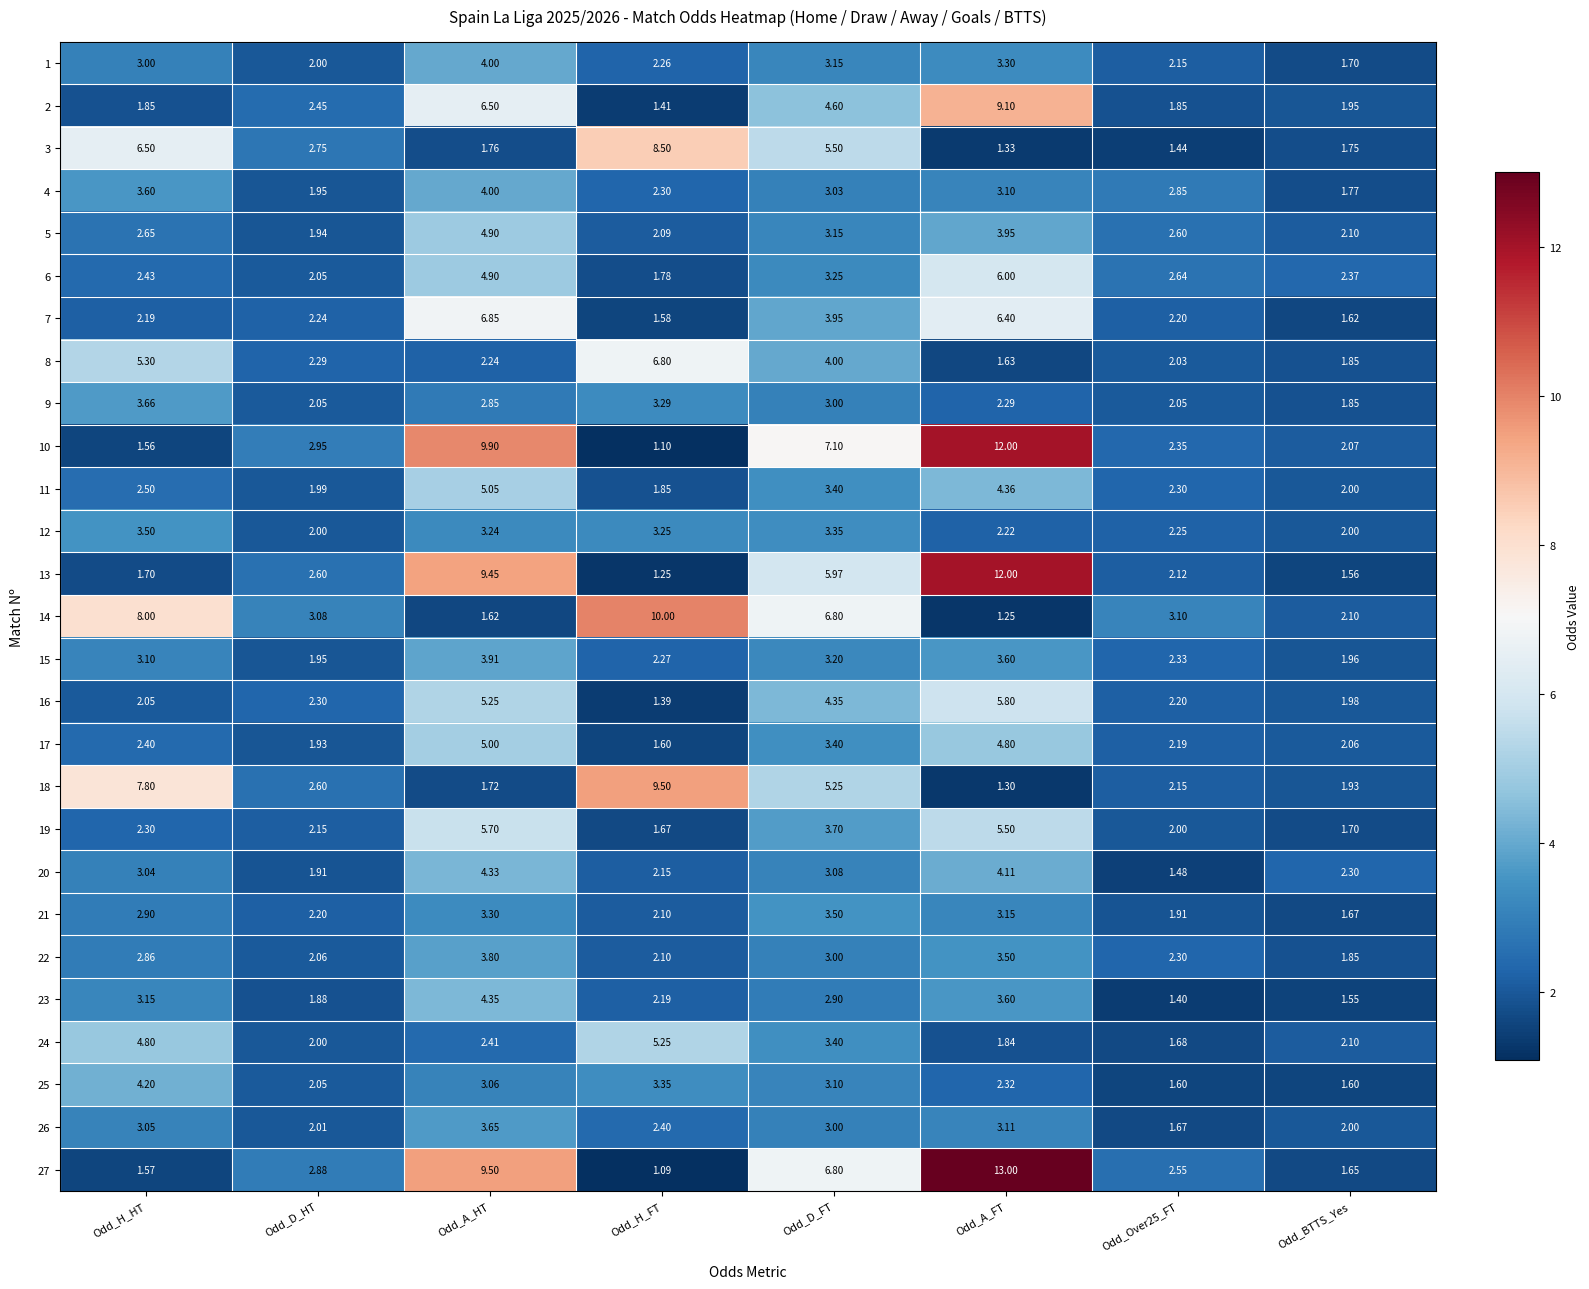

Where is 22 nearest to the value 2?

Odd_D_HT